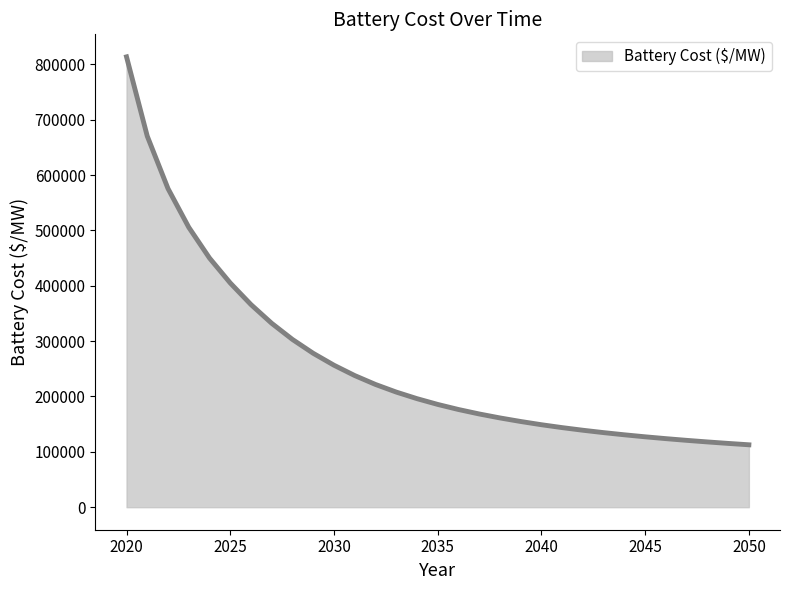

What is the difference between the maximum and minimum values?

700775.0